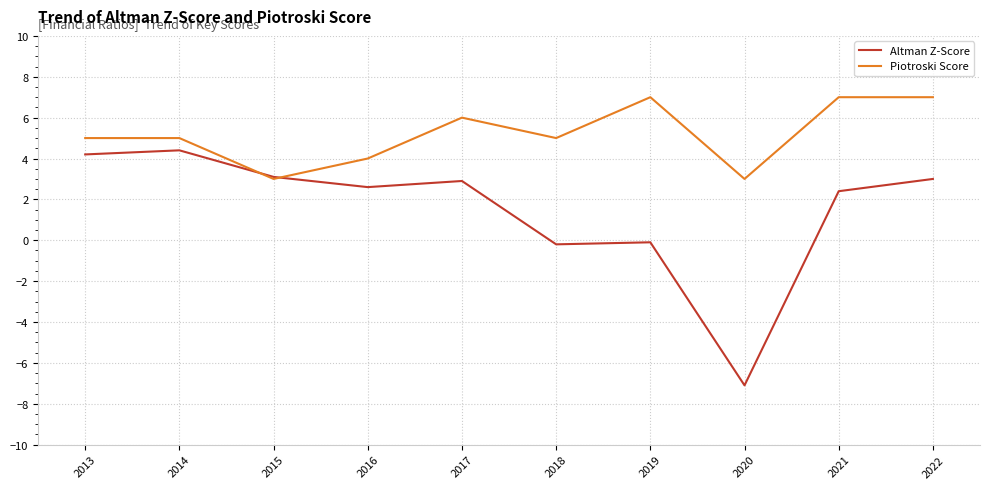

Which series changed the most between 2017 and 2019?

Altman Z-Score